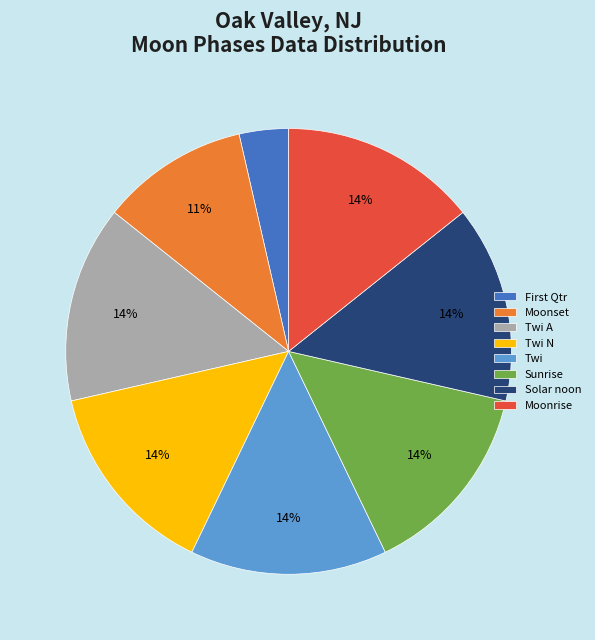

True or false: Moonset accounts for 11% of the total.

True